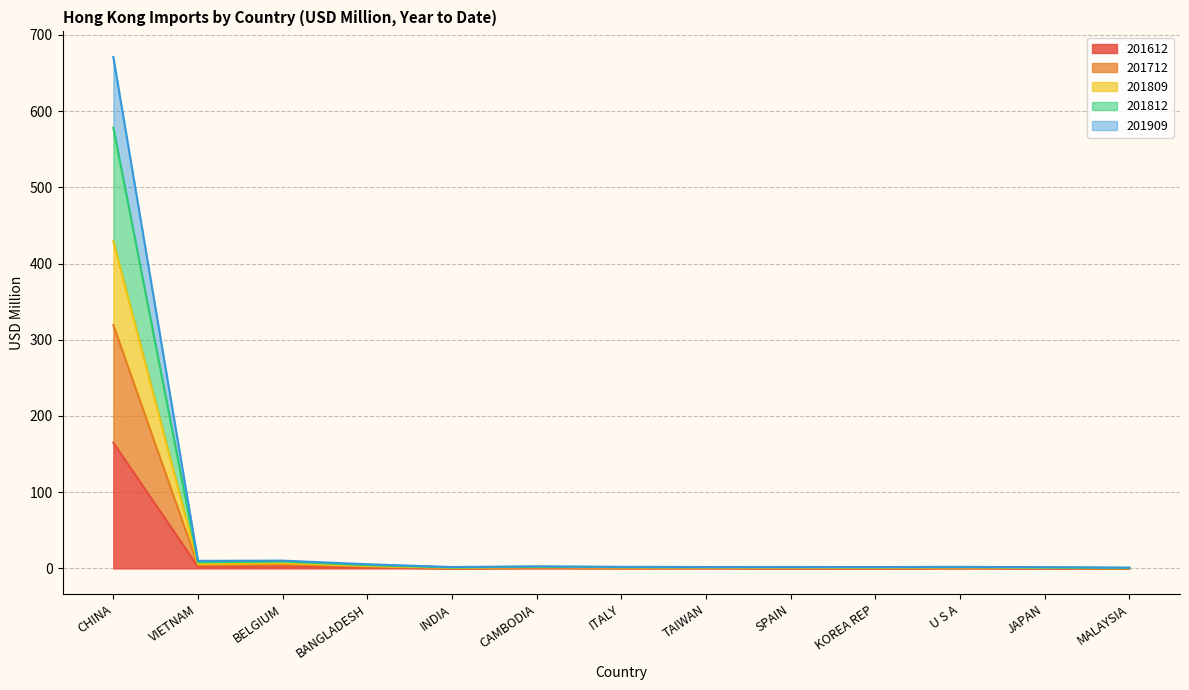

In 201909, how many points are higher than both neighbors (excluding endpoints)?

3